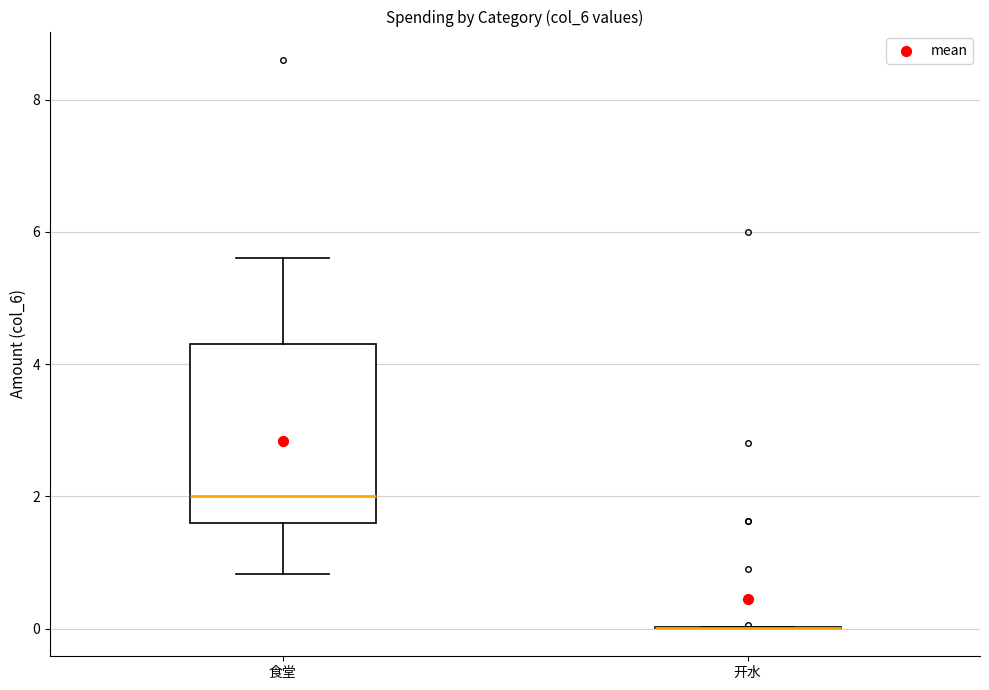

Reading left to right, transcribe this box plot: for each box, give where its median line is, the range the box spans, and where its two whiskers end, as read against the y-axis. The values are not printed on the chart, so give them approximately, as read against the axis.

食堂: median 2.0, box 1.6 to 4.4, whiskers 0.8 to 5.6
开水: box collapsed to a line at 0.0, whiskers 0.0 to 0.0